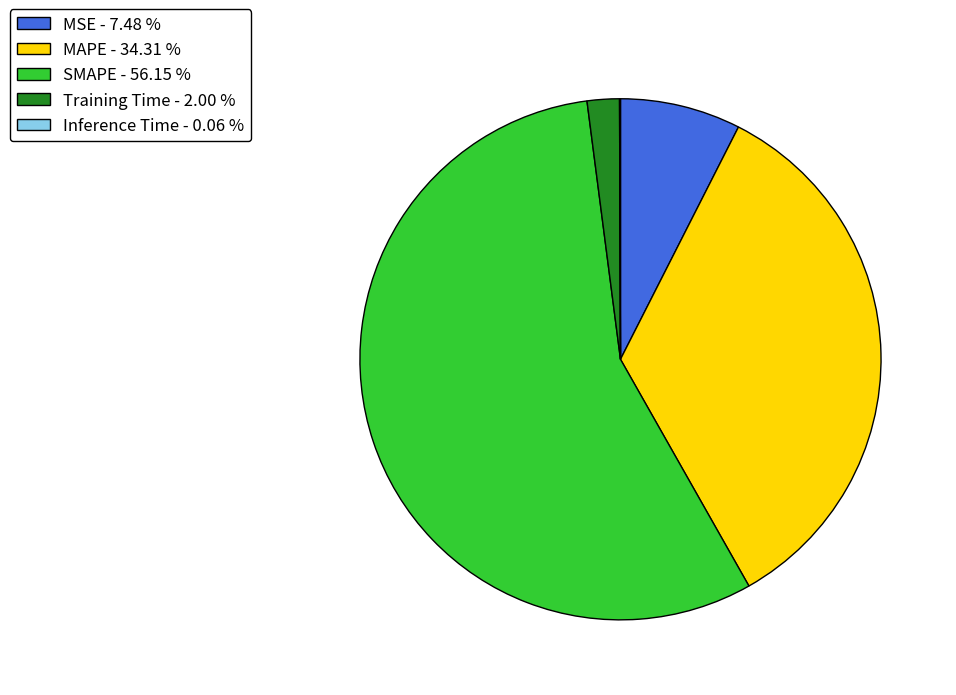

Which category accounts for the majority?

SMAPE